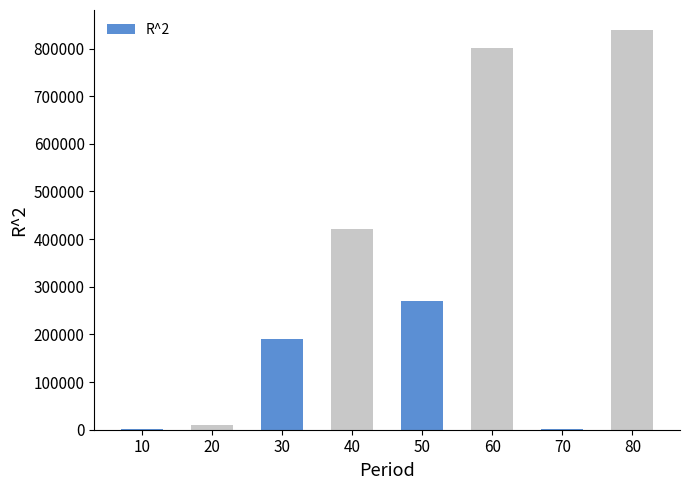

What is the sum of the values at 50 and 20?

280946.2